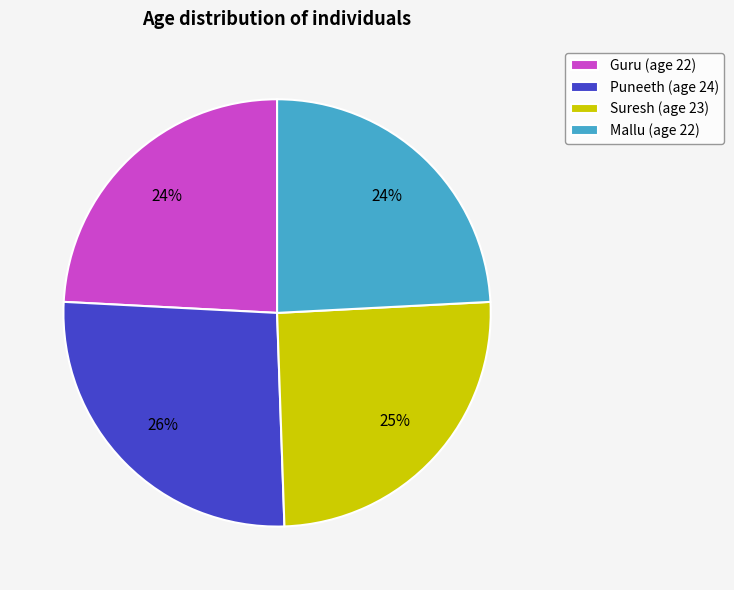

Combined, do Guru and Puneeth account for over 50%?

Yes